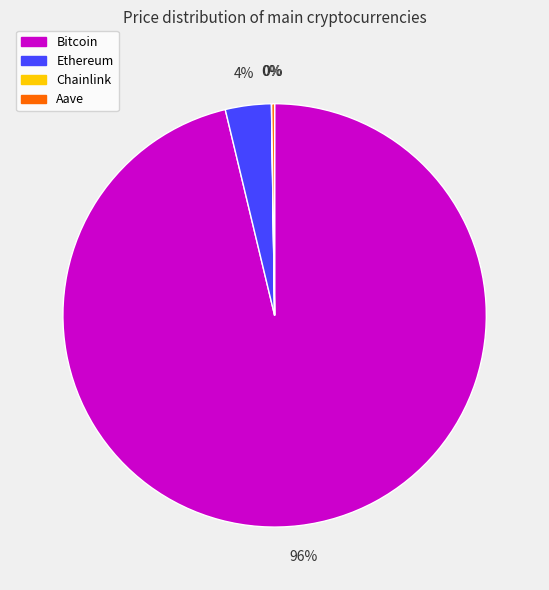

Which category has the biggest portion of the pie?

Bitcoin